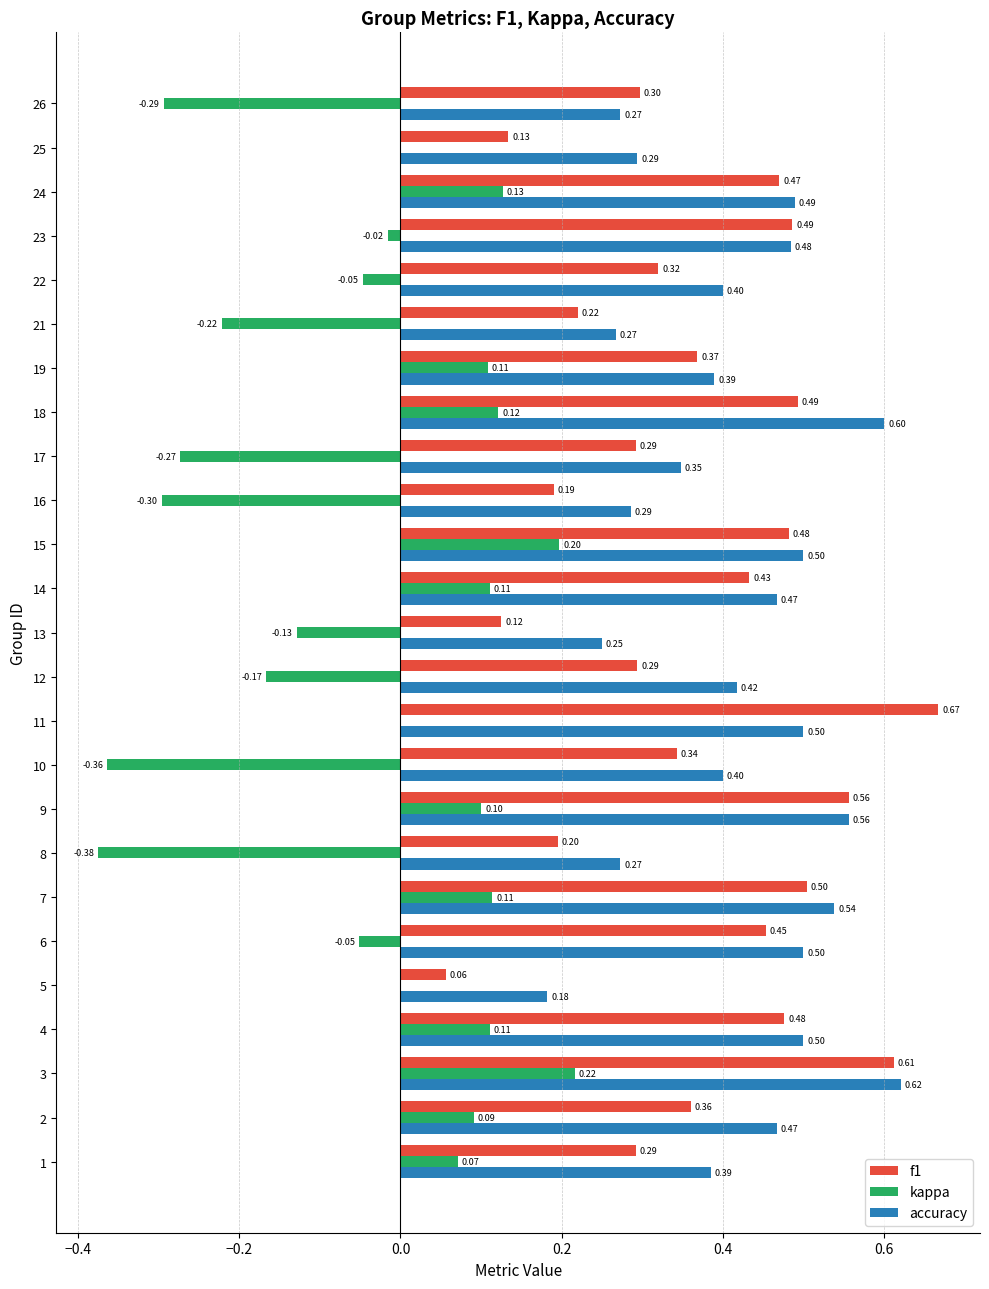

Which series has the largest total across all categories?

accuracy